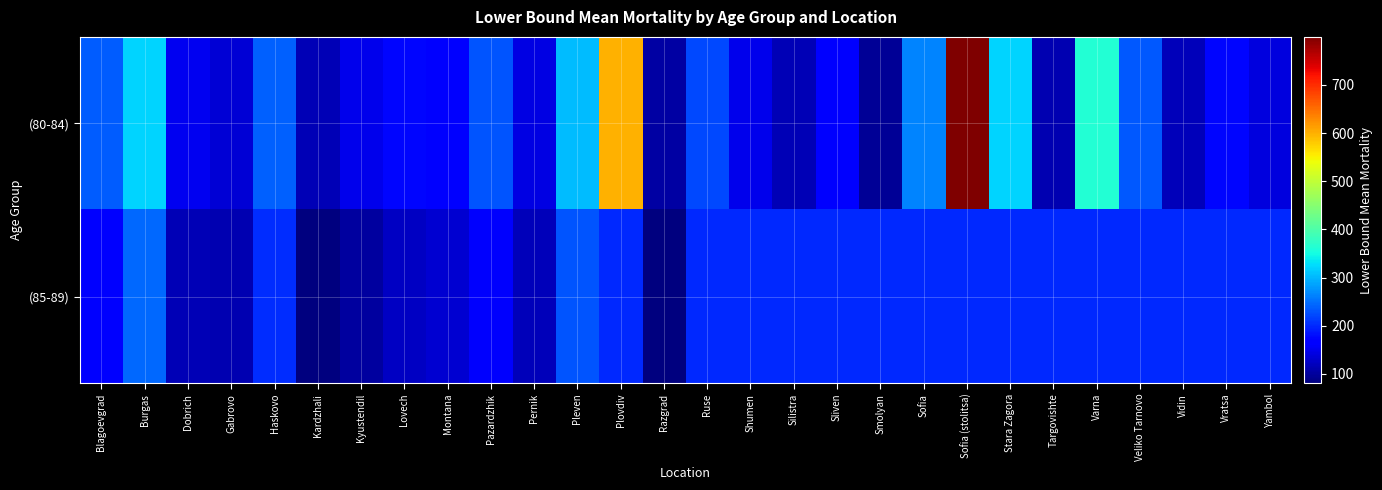

What is the maximum value shown in the chart?

799.8